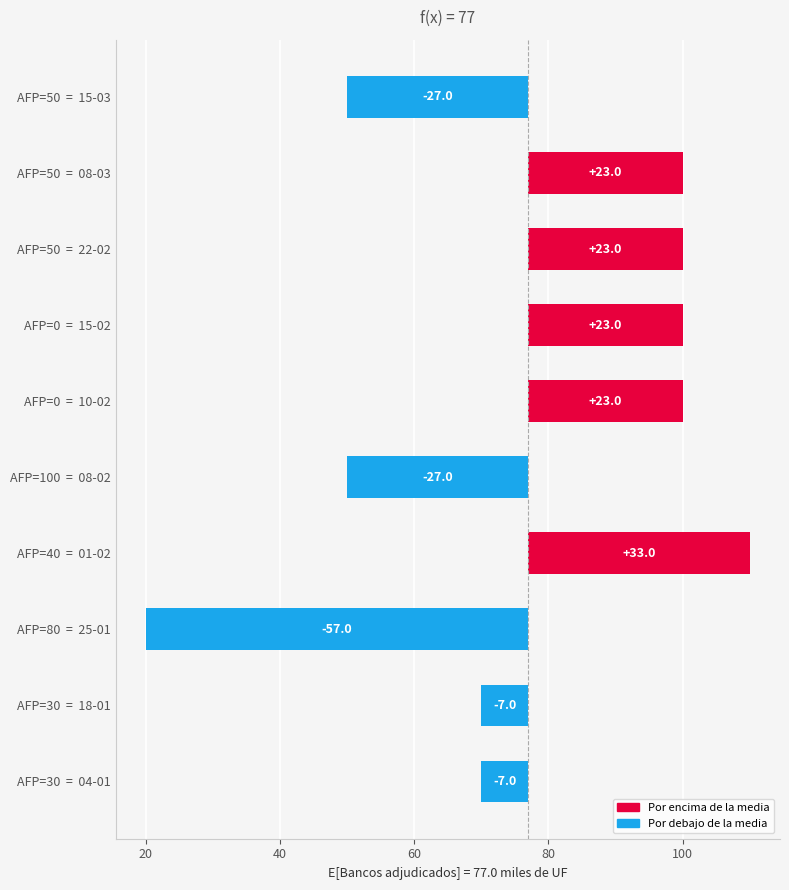

Read the value at AFP=0 = 10-02, to the nearest 5.

25